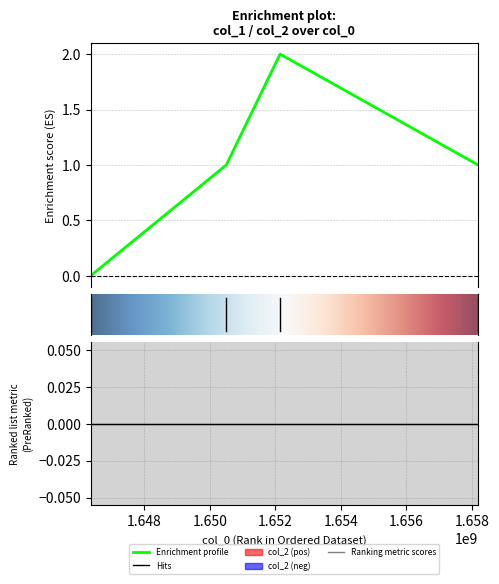

Reading right to left, what are all the values shown in this chart?

1658190782=1	1652142808=2	1650501180=1	1646357549=0